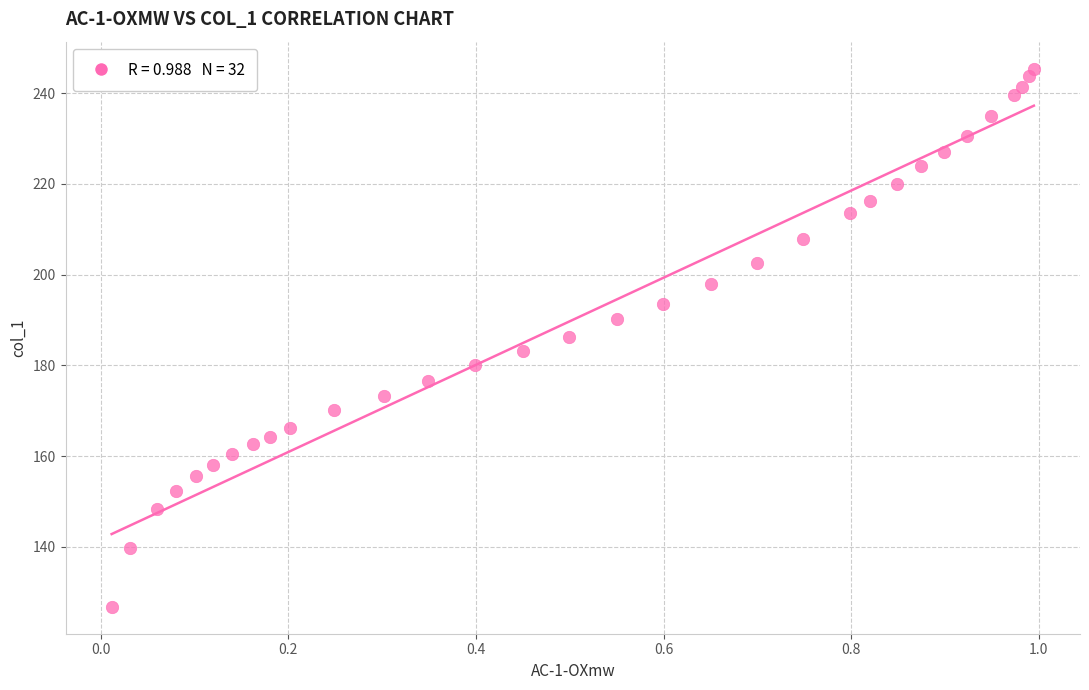

What is the range of Y values (max minus min)?

118.6